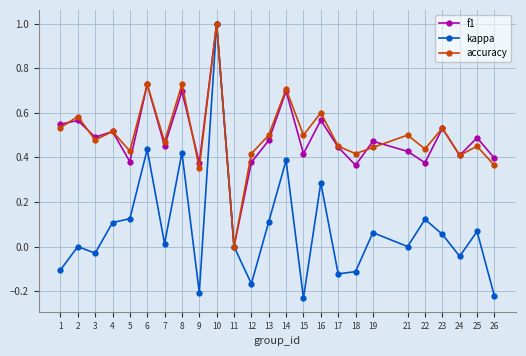

At which category does the chart reach its peak across all series?

10